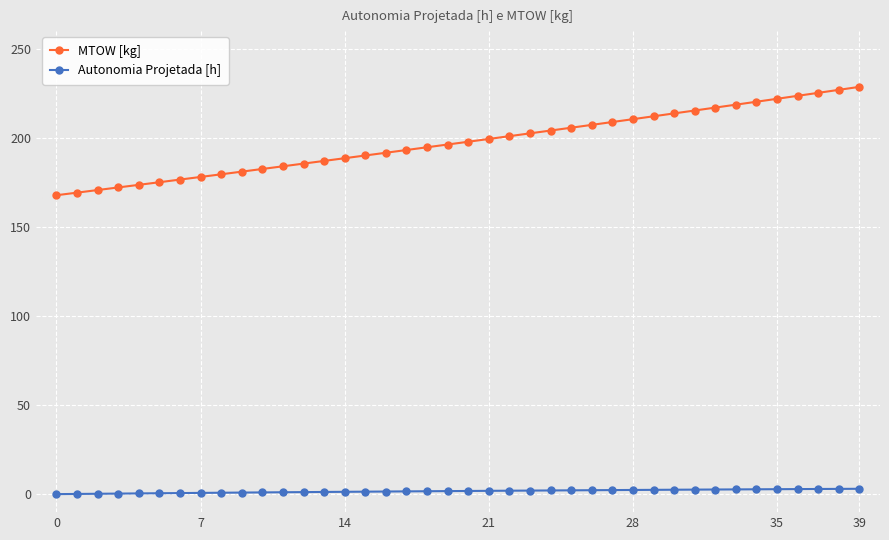

What is the difference between the maximum and minimum values in the MTOW [kg] series?

60.8